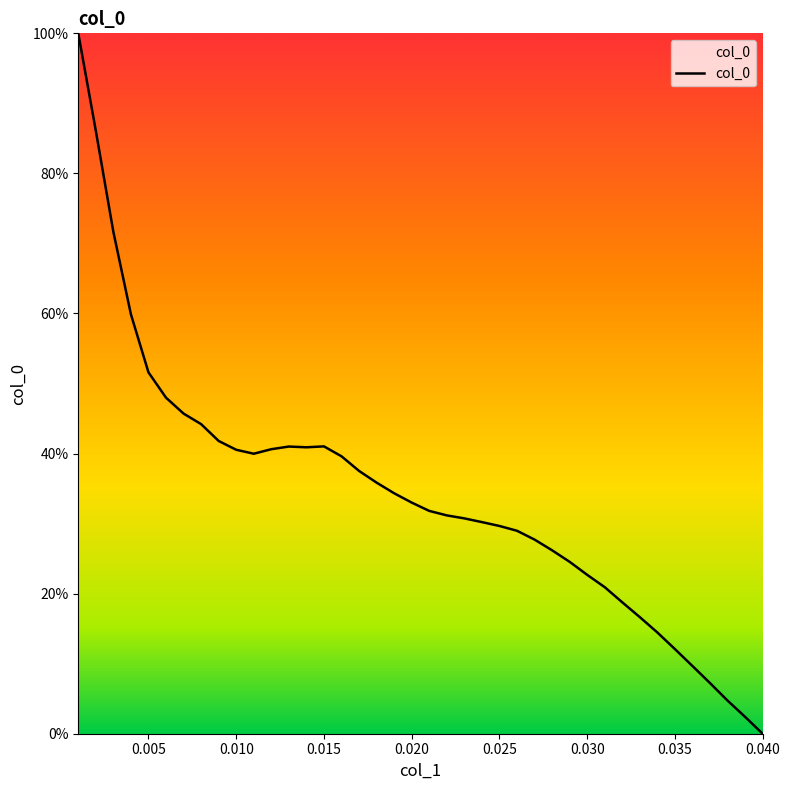

Is this an area chart (filled region under the line)?

No